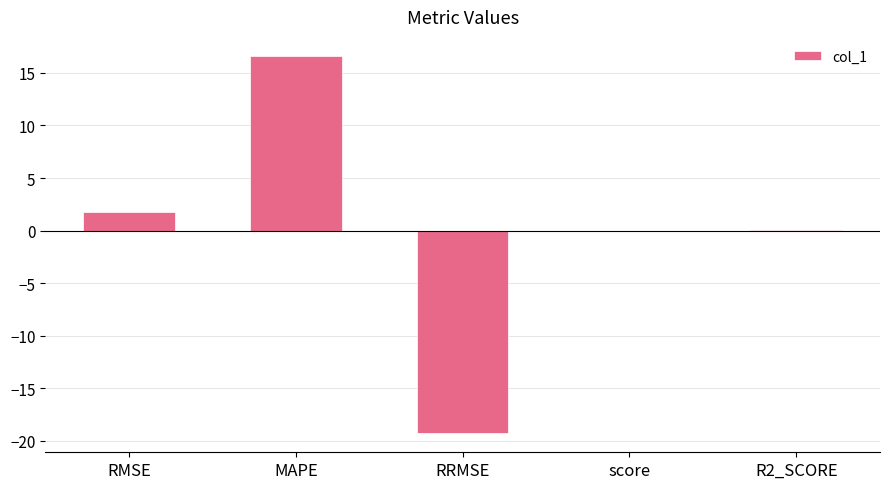

What is the sum of the values at RMSE and RRMSE?

-17.5